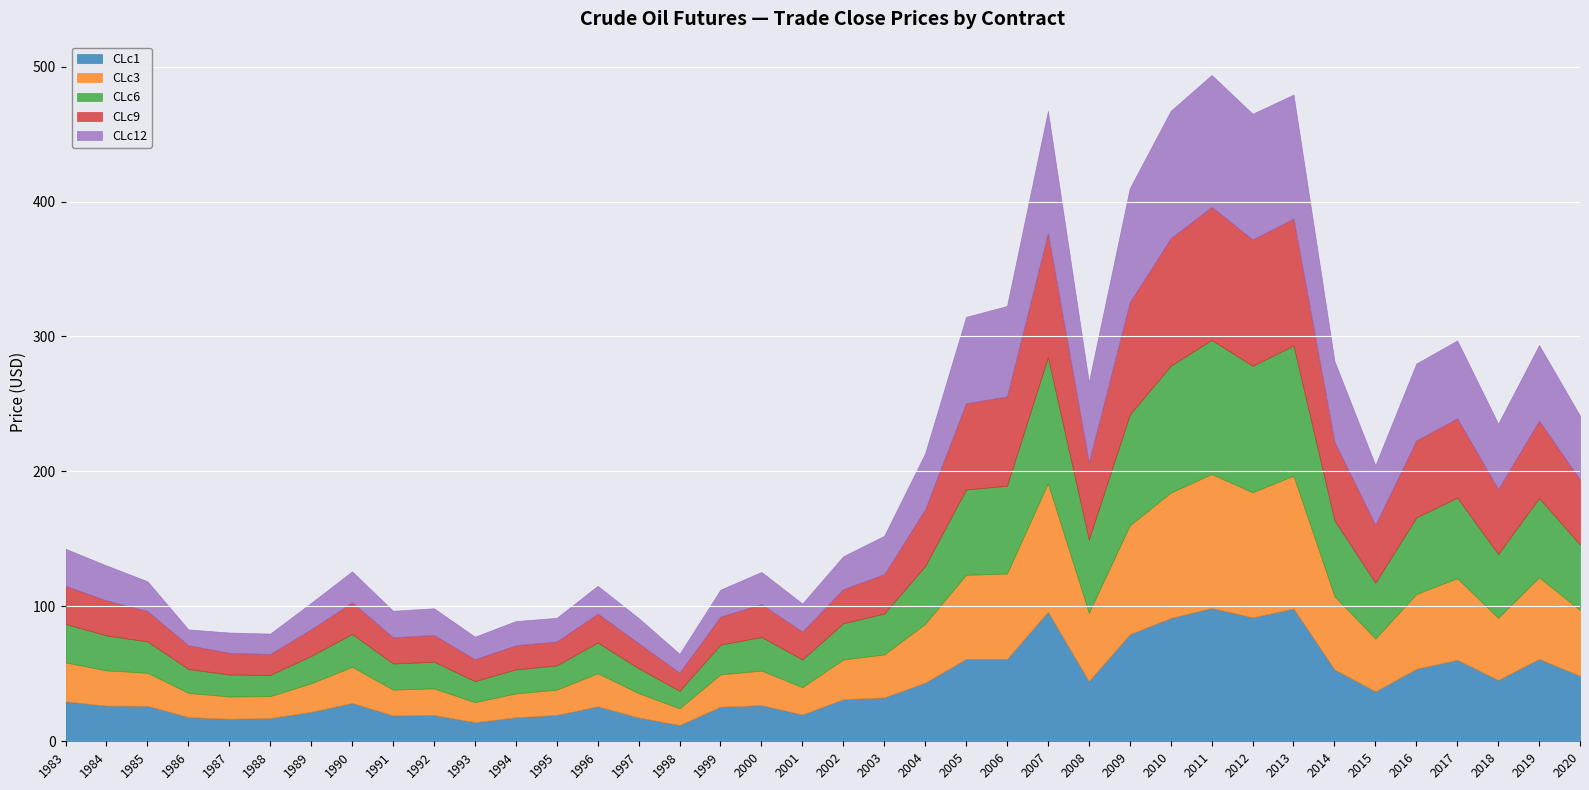

What is the sum of all CLc3 values?

1597.5